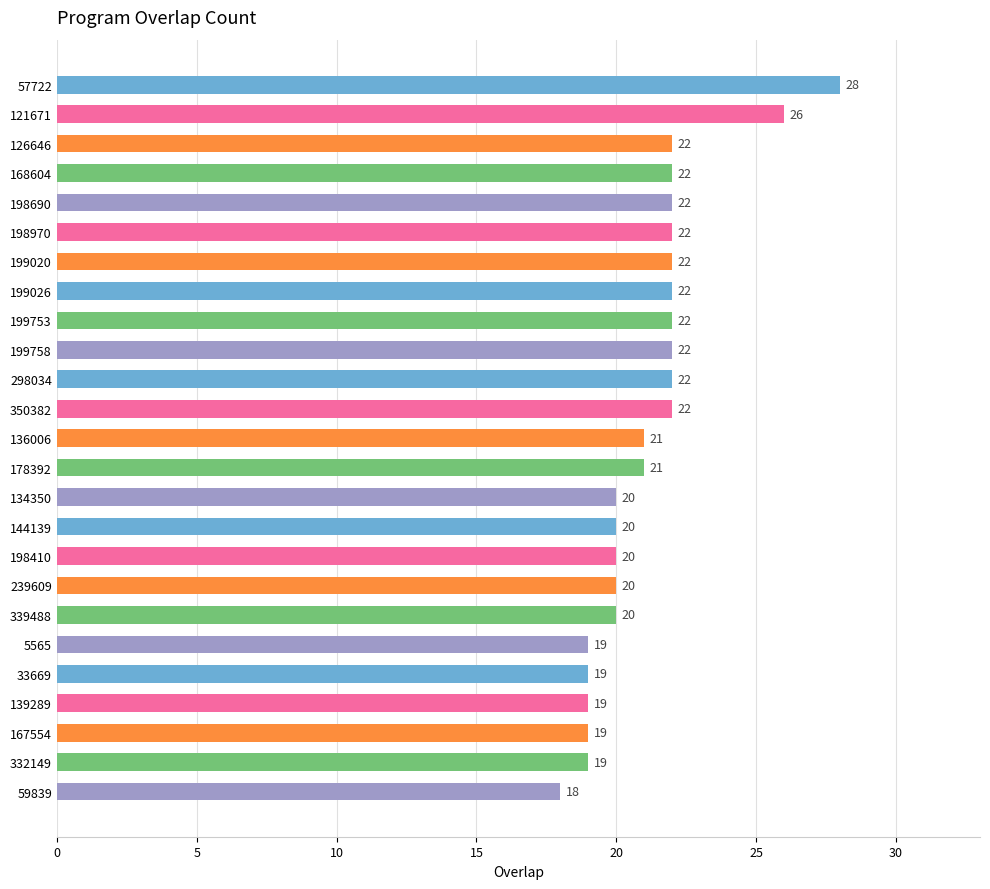

True or false: the data shows 37 at 199026.

False